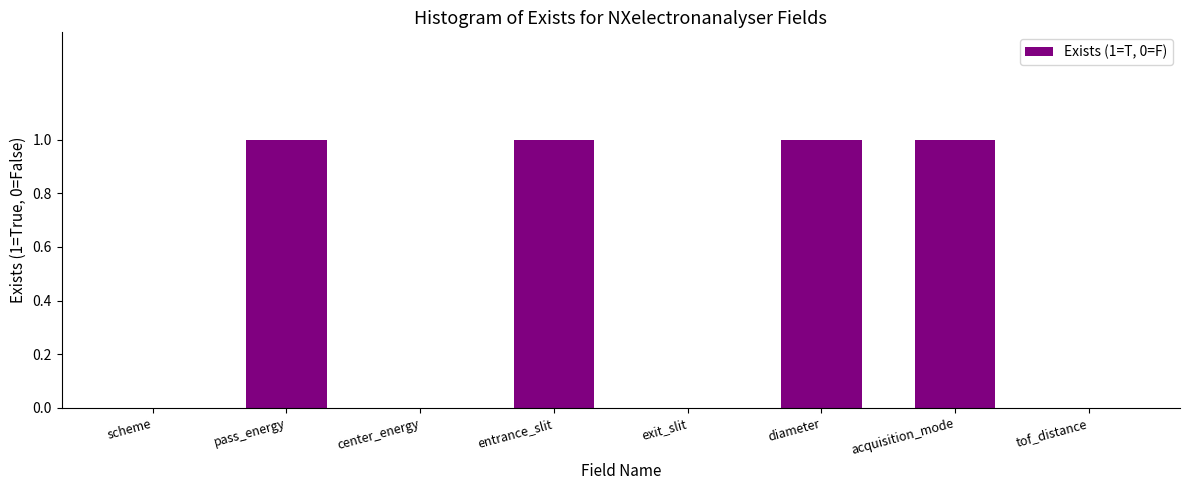

Approximately how many times larger is the value at entrance_slit compared to diameter?

1.0